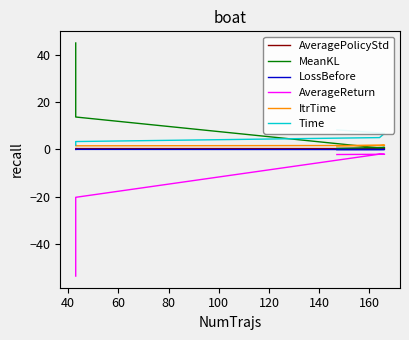

Count the AveragePolicyStd values in the range 0 to 1.

5